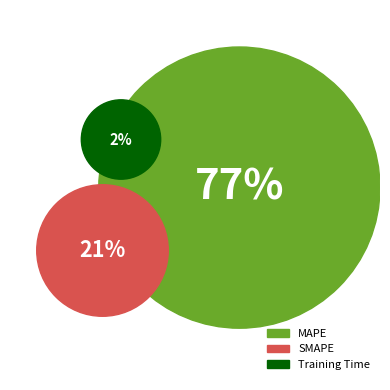

Is it true that SMAPE is 16% of the pie?

False